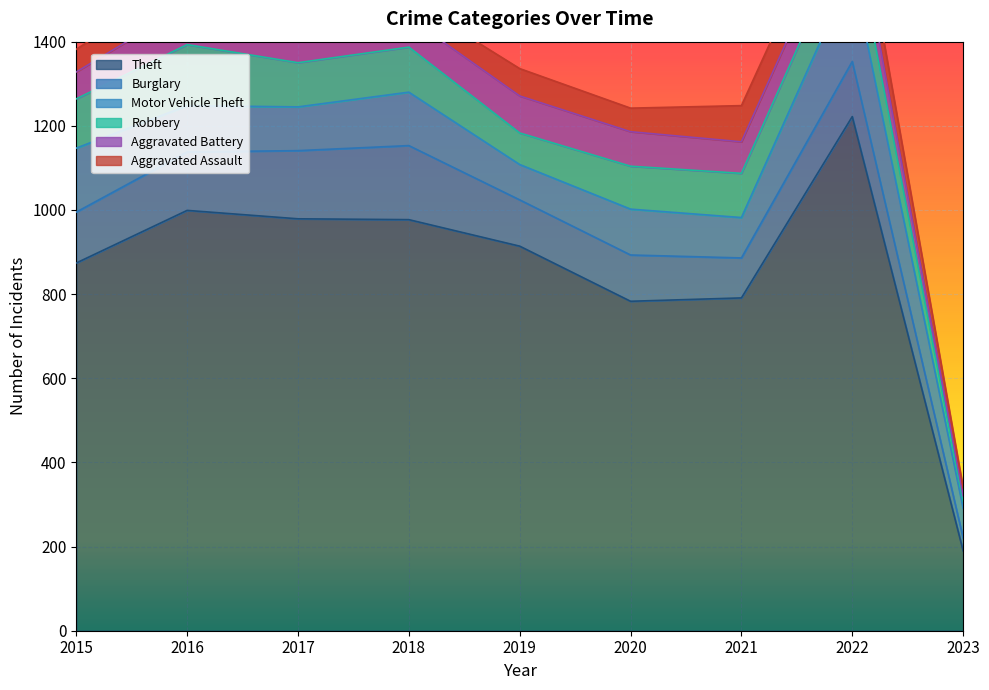

Reading left to right, list all the values displayed in this chart.

Theft: 2015=874	2016=999	2017=979	2018=977	2019=914	2020=783	2021=791	2022=1222	2023=190
Burglary: 2015=121	2016=139	2017=162	2018=176	2019=110	2020=110	2021=95	2022=131	2023=30
Motor Vehicle Theft: 2015=152	2016=110	2017=104	2018=127	2019=84	2020=109	2021=96	2022=216	2023=71
Robbery: 2015=117	2016=145	2017=105	2018=107	2019=75	2020=102	2021=105	2022=107	2023=18
Aggravated Battery: 2015=64	2016=93	2017=83	2018=70	2019=88	2020=82	2021=75	2022=71	2023=11
Aggravated Assault: 2015=54	2016=66	2017=72	2018=43	2019=65	2020=56	2021=86	2022=77	2023=20